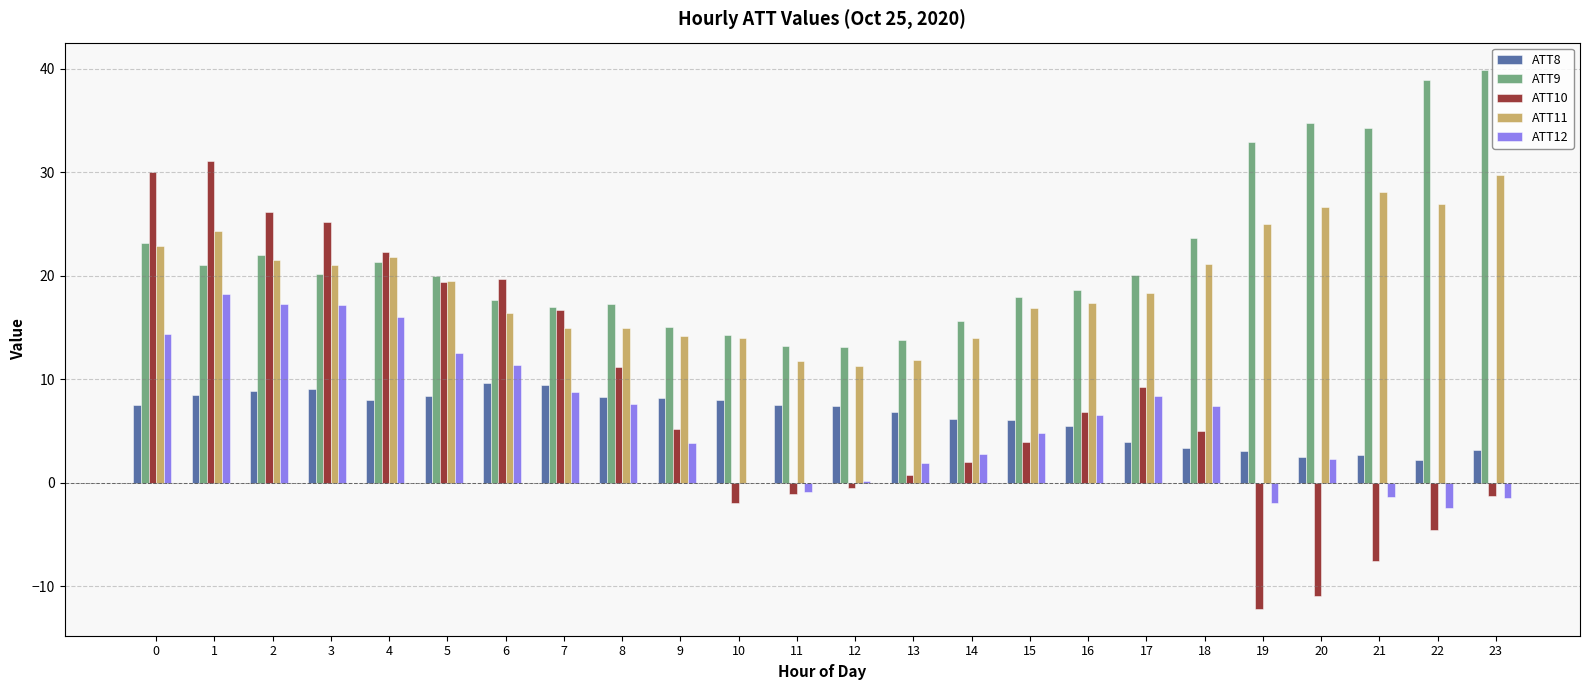

The ATT12 series shows 17.2 at 2. True or false?

True